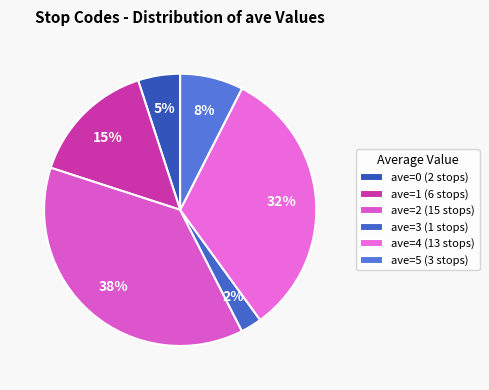

Which category has the smallest portion of the pie?

ave=3 (1 stops)